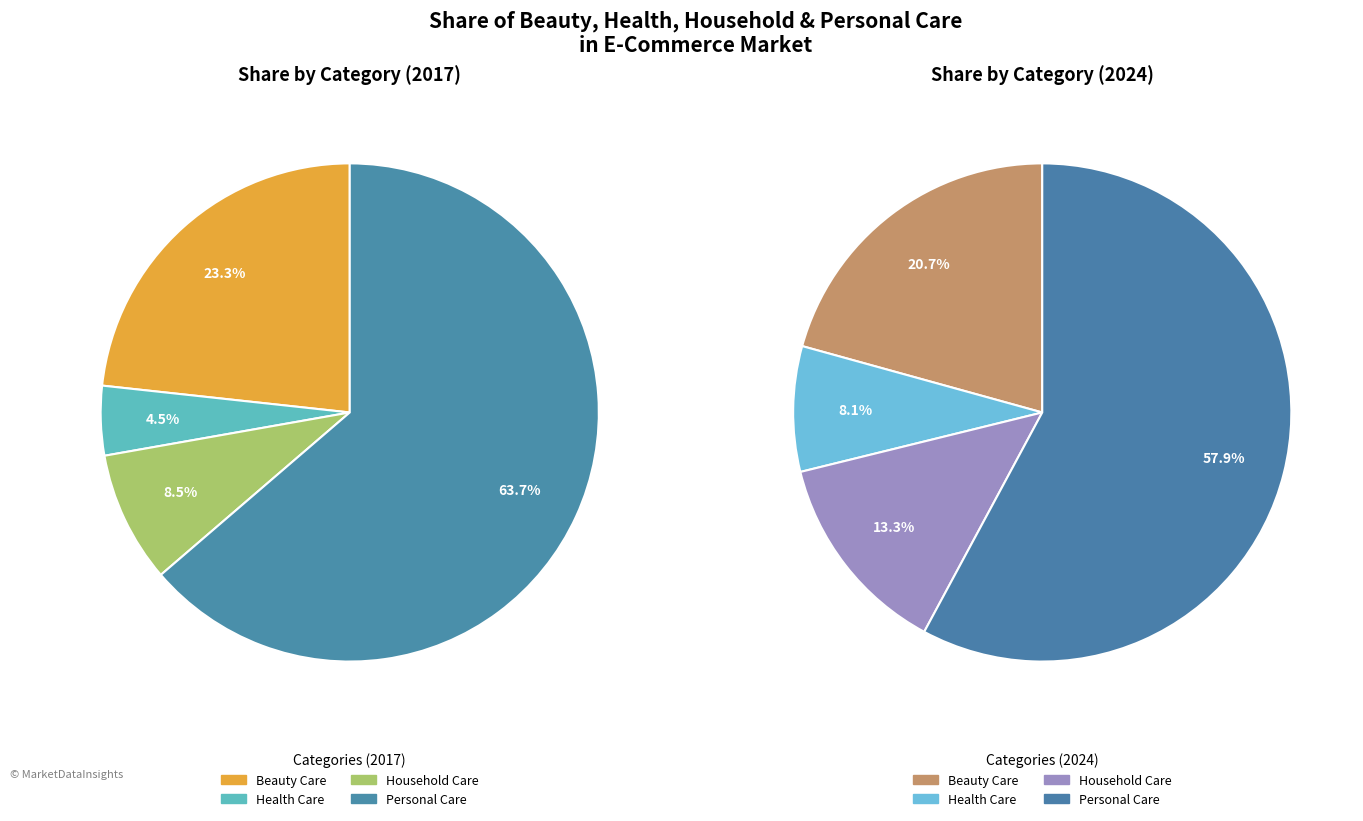

True or false: values_2017 accounts for 8% of the total.

False